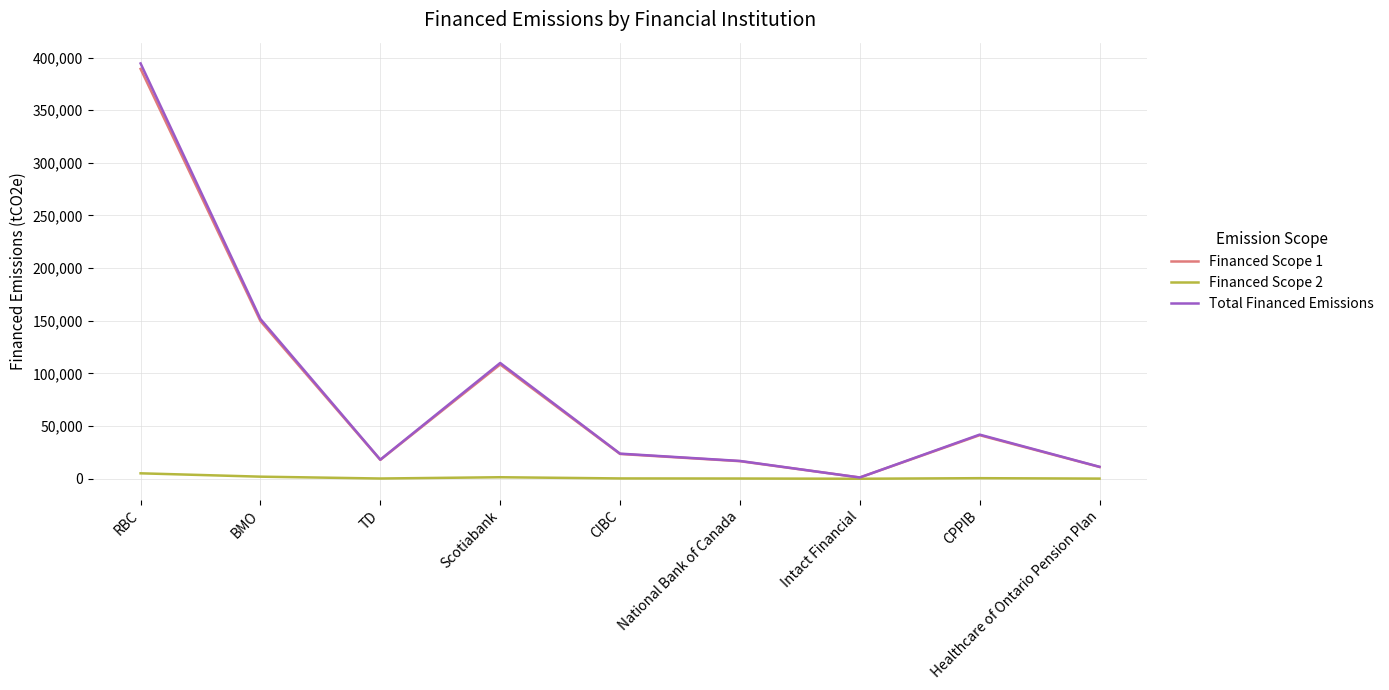

Is the value of Total Financed Emissions at TD greater than the value of Financed Scope 2 at National Bank of Canada?

Yes